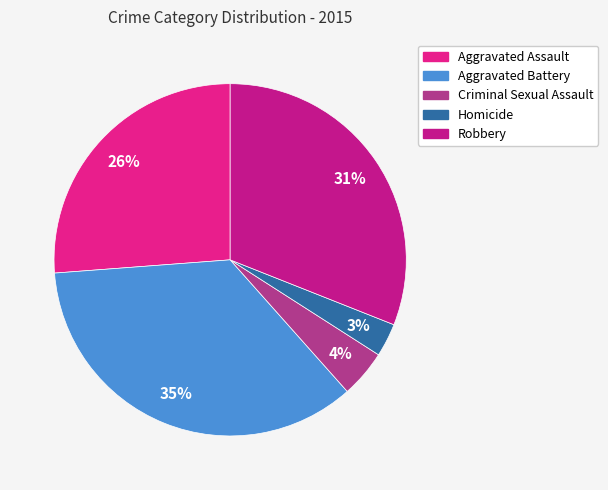

Rank the categories by value from highest to lowest.

Aggravated Battery, Robbery, Aggravated Assault, Criminal Sexual Assault, Homicide